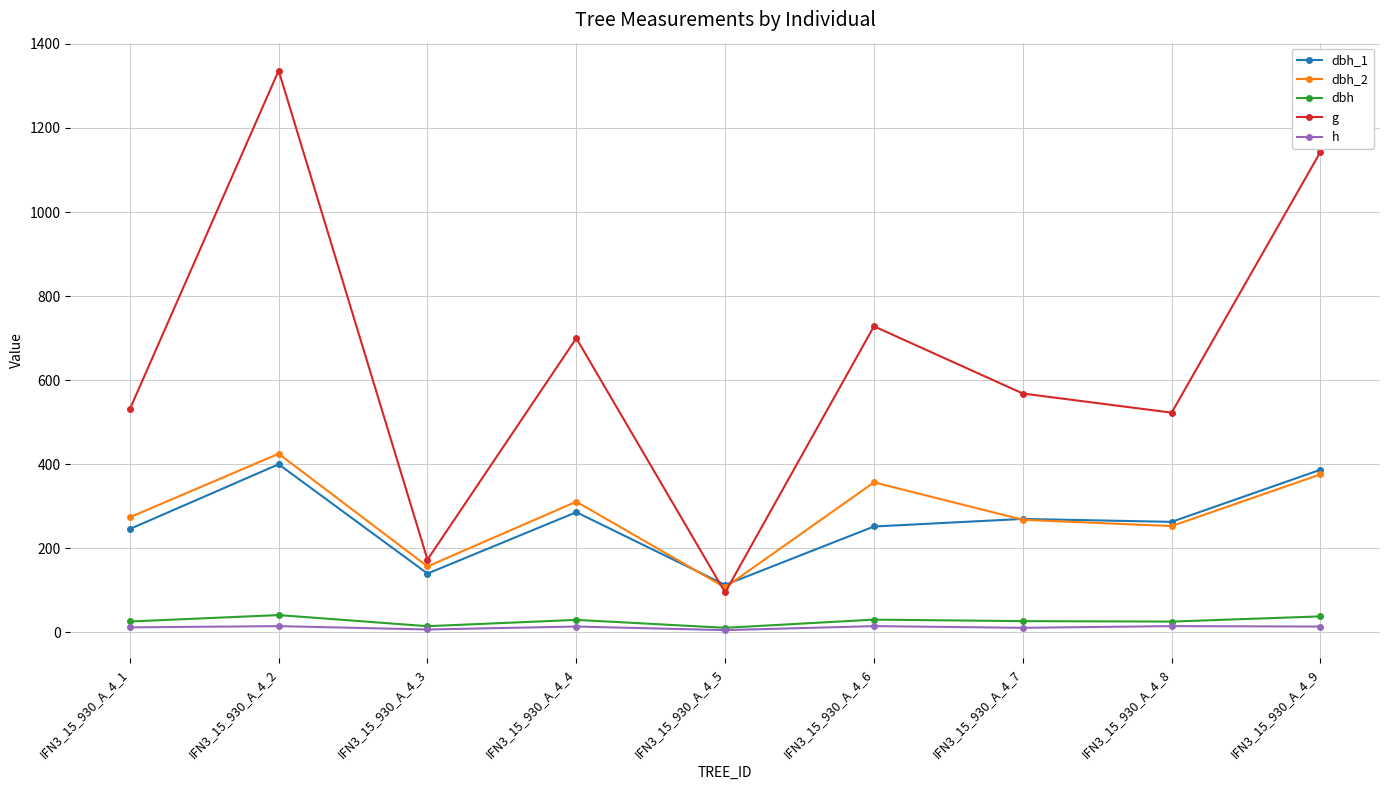

At IFN3_15_930_A_4_2, list the series in order from smallest to largest.

h, dbh, dbh_1, dbh_2, g